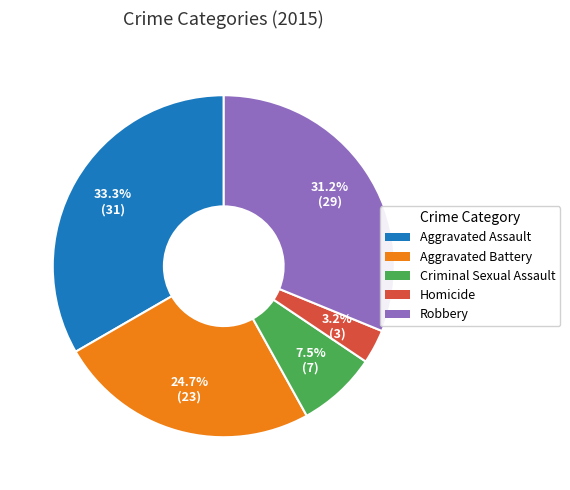

Between Aggravated Assault and Homicide, which is larger?

Aggravated Assault